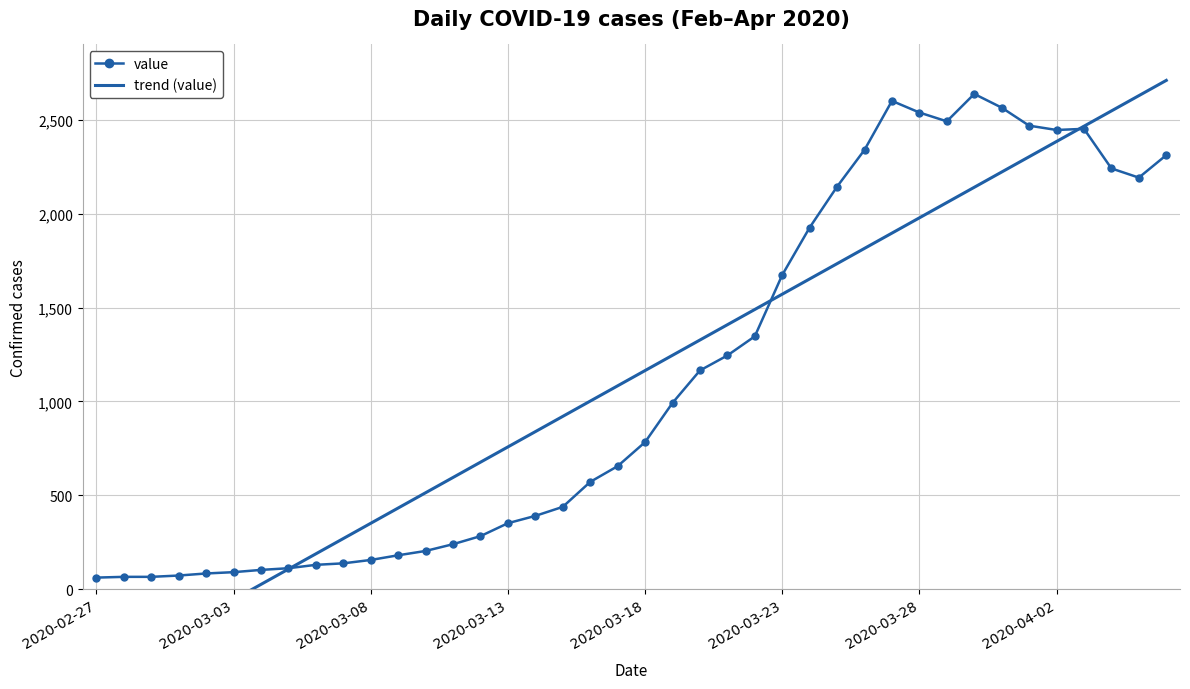

True or false: value has more than 2 interior local peaks.

True